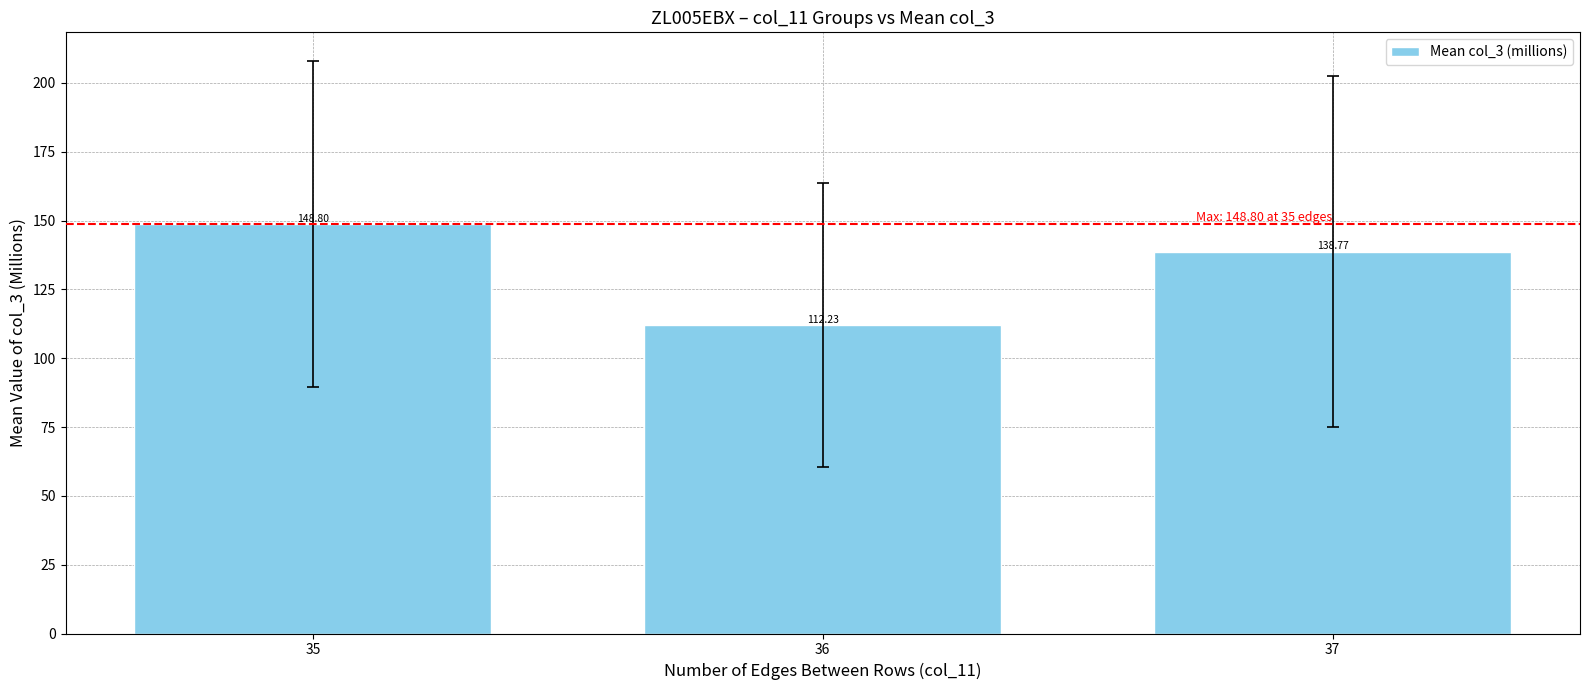

Does the chart contain stacked bars?

No